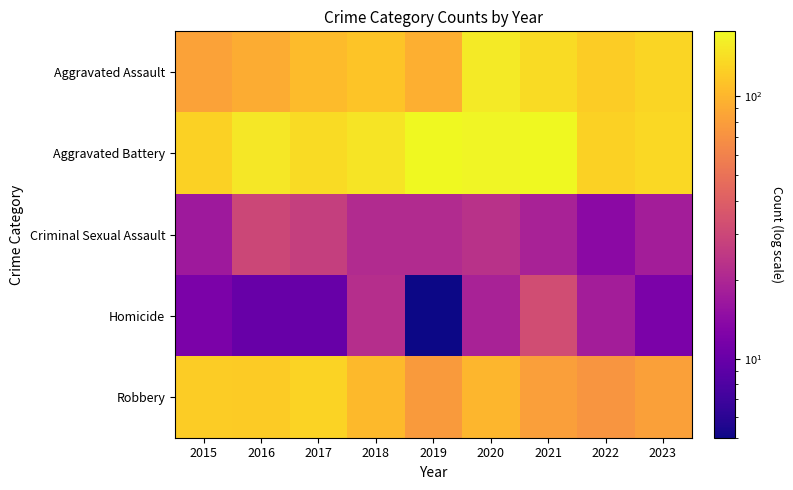

Reading left to right, list all the values displayed in this chart.

Aggravated Assault: 2015=83	2016=91	2017=105	2018=114	2019=94	2020=157	2021=138	2022=123	2023=132
Aggravated Battery: 2015=127	2016=153	2017=139	2018=149	2019=176	2020=171	2021=177	2022=128	2023=135
Criminal Sexual Assault: 2015=17	2016=30	2017=27	2018=21	2019=21	2020=23	2021=19	2022=14	2023=18
Homicide: 2015=12	2016=10	2017=10	2018=22	2019=5	2020=19	2021=32	2022=18	2023=12
Robbery: 2015=123	2016=121	2017=130	2018=104	2019=77	2020=101	2021=81	2022=73	2023=82